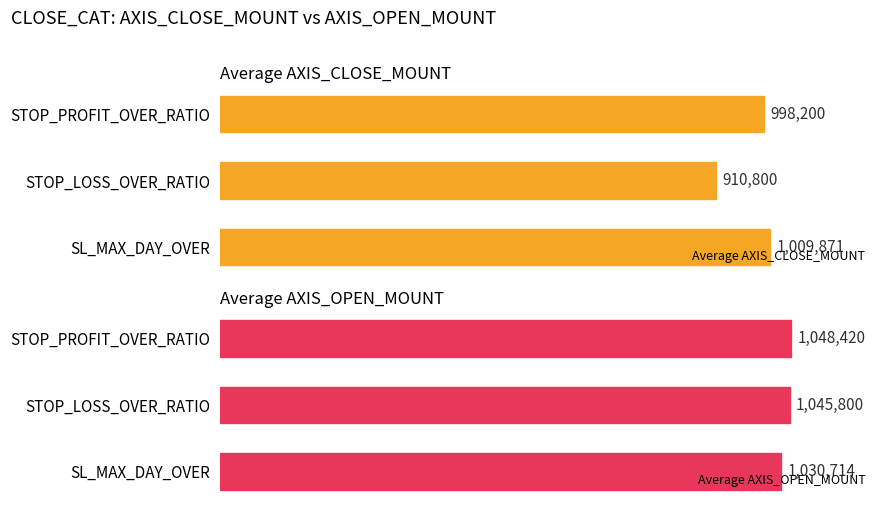

Rank the categories by Average AXIS_CLOSE_MOUNT value from highest to lowest.

SL_MAX_DAY_OVER, STOP_PROFIT_OVER_RATIO, STOP_LOSS_OVER_RATIO